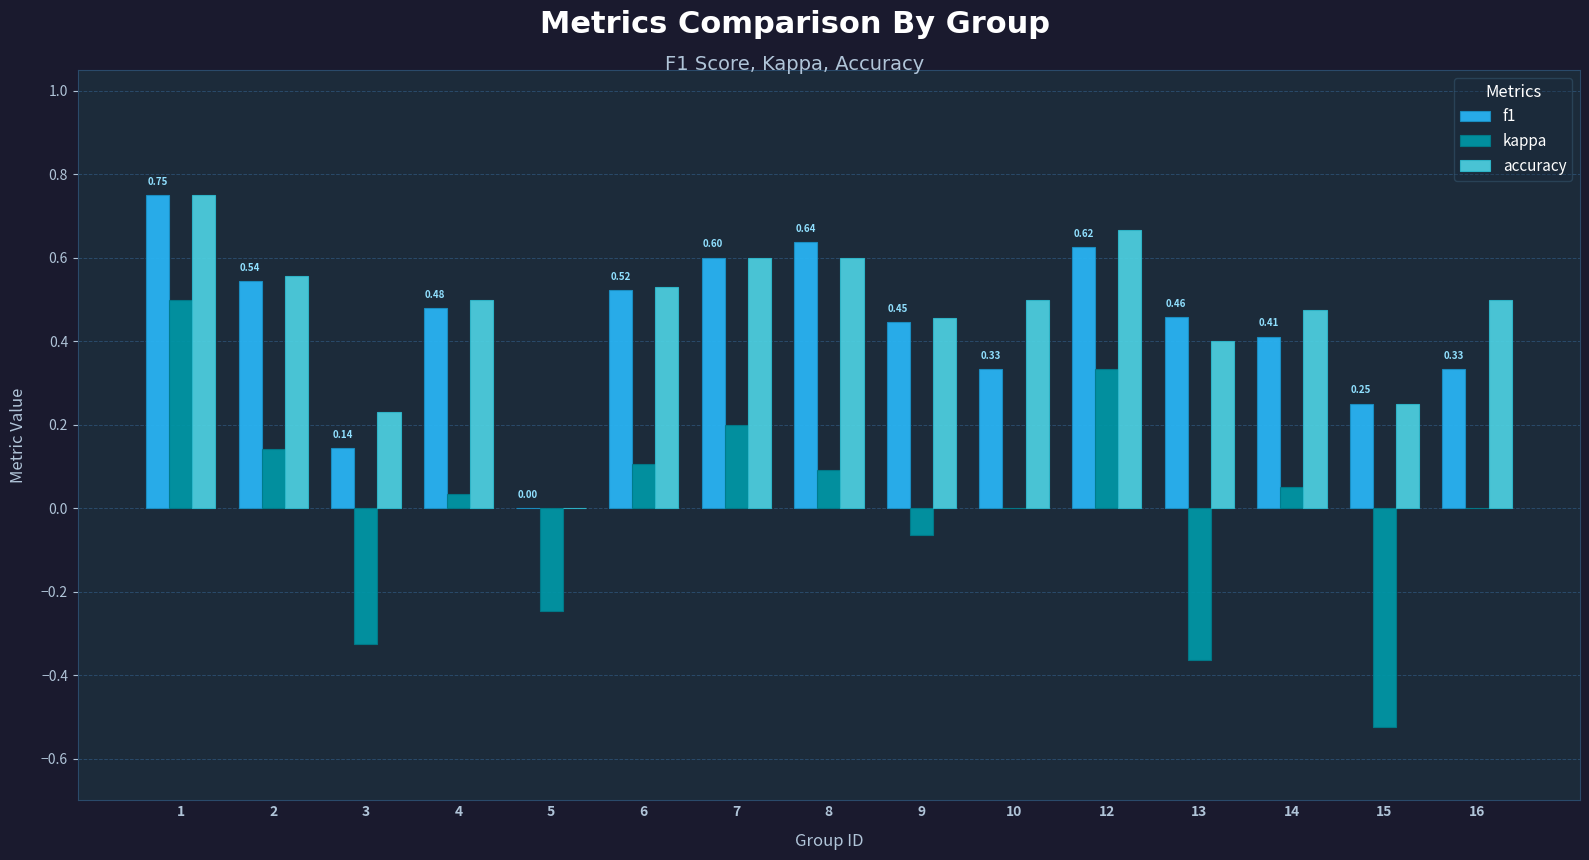

Count the f1 values in the range 0 to 1.

15